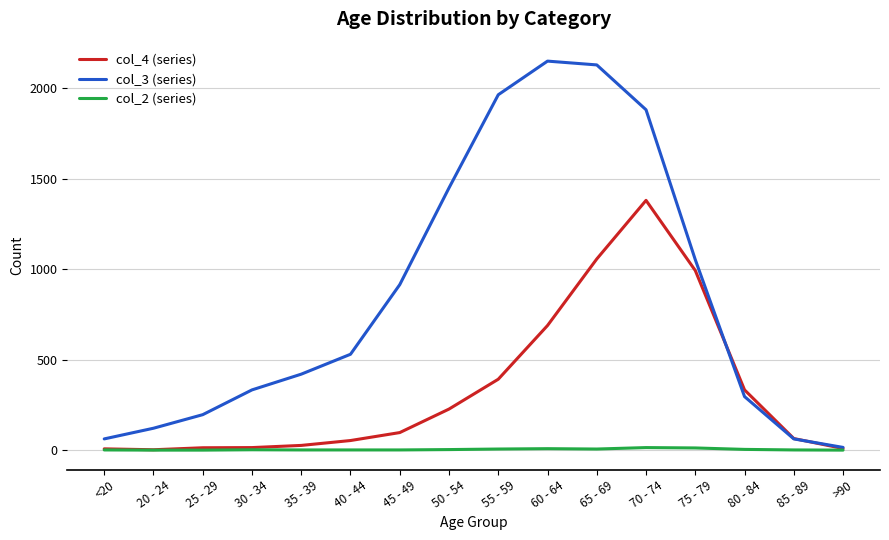

The col_3 series shows 1053 at 75 - 79. True or false?

True